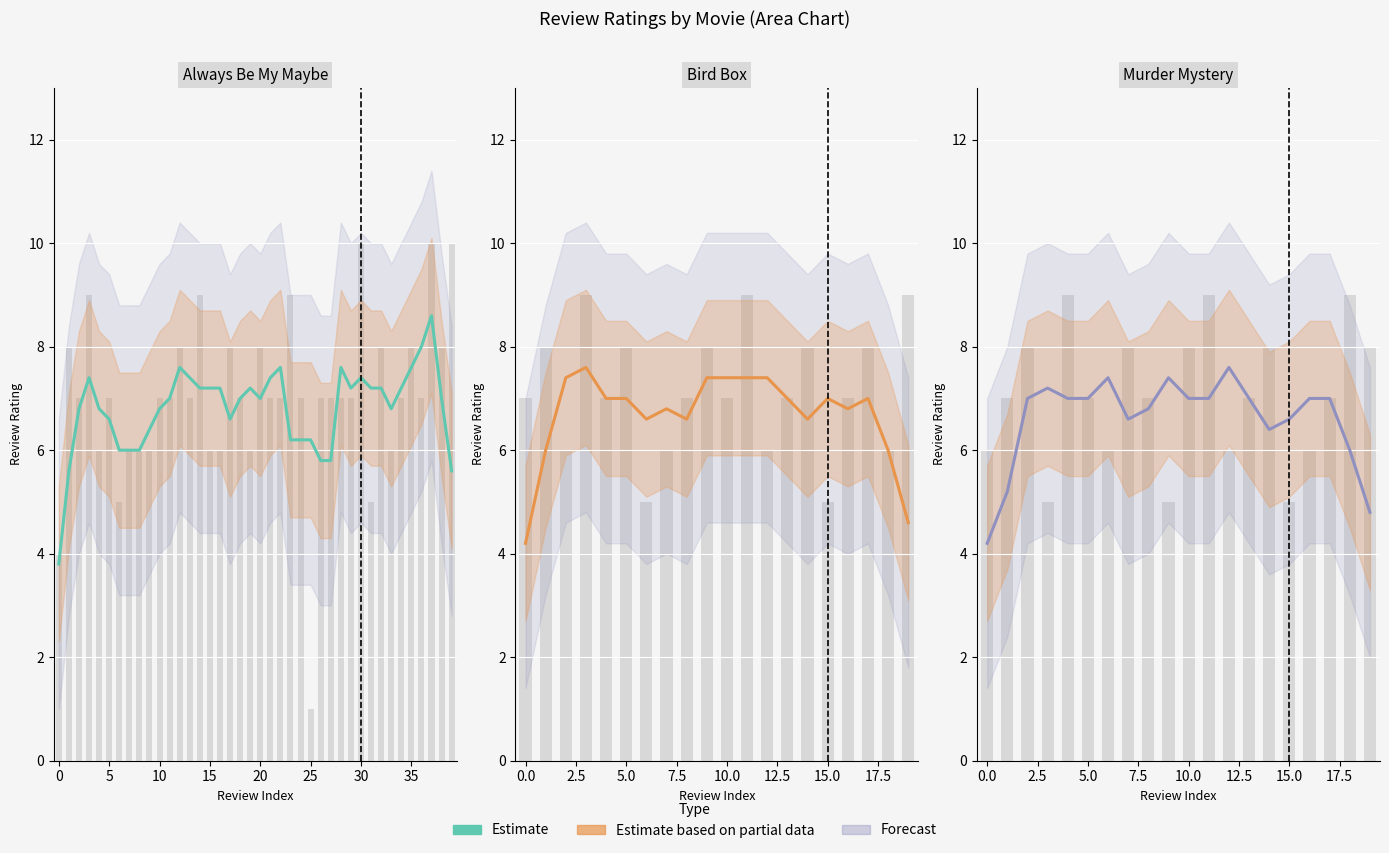

At which label is the value closest to 5?

19